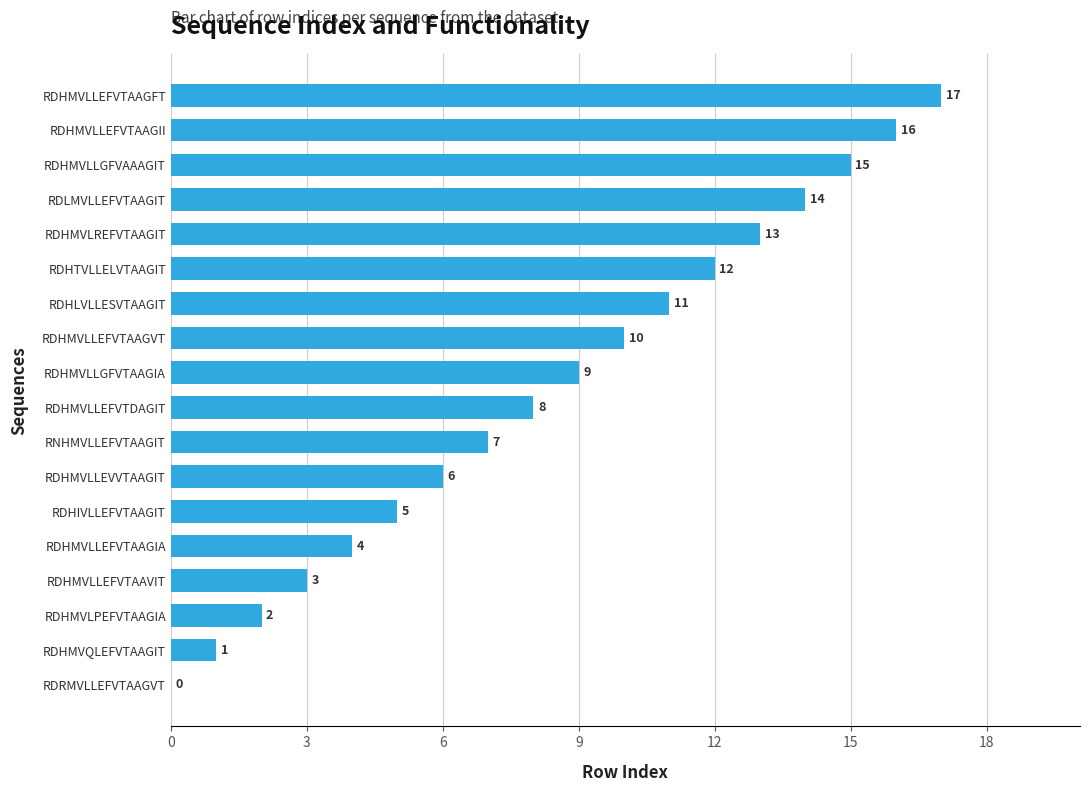

Which has a higher value, RDHIVLLEFVTAAGIT or RDRMVLLEFVTAAGVT?

RDHIVLLEFVTAAGIT